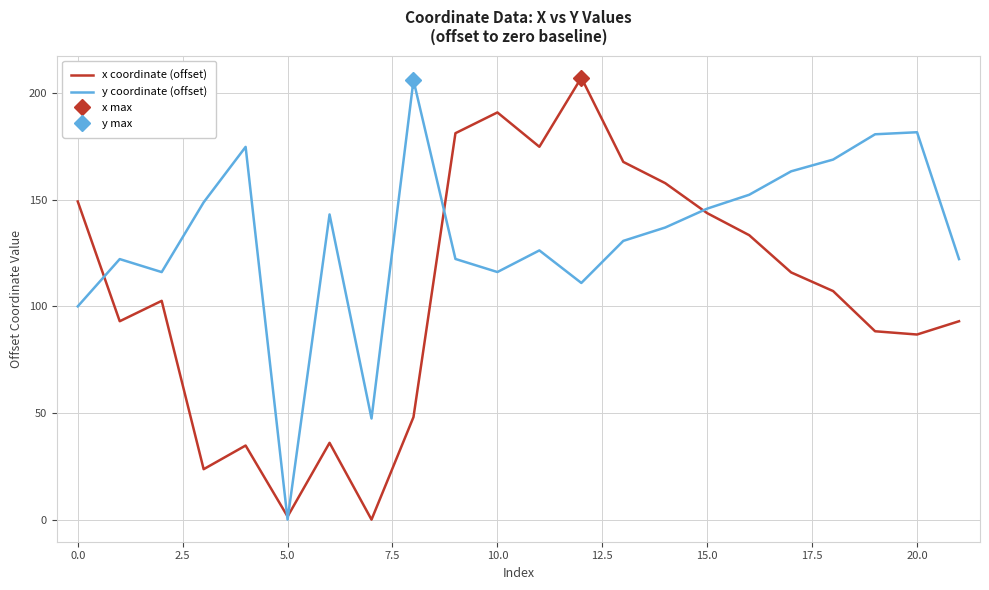

True or false: x coordinate (offset) has a value of 88.3 at 19.

True